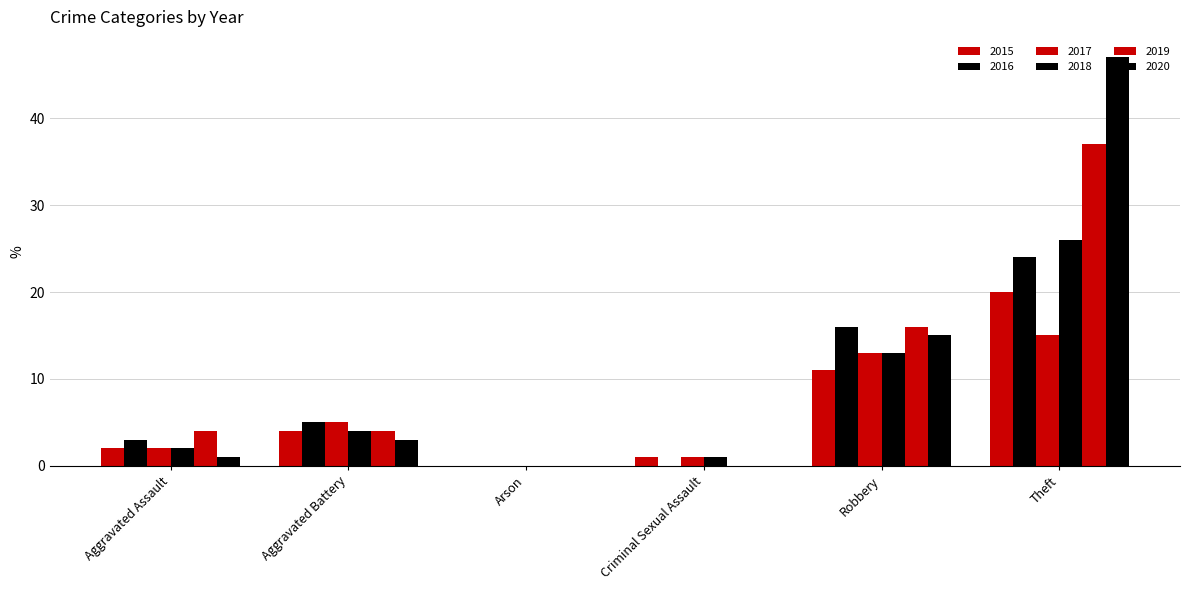

Reading left to right, what are all the values shown in this chart?

2015: 2	4	0	1	11	20
2016: 3	5	0	0	16	24
2017: 2	5	0	1	13	15
2018: 2	4	0	1	13	26
2019: 4	4	0	0	16	37
2020: 1	3	0	0	15	47